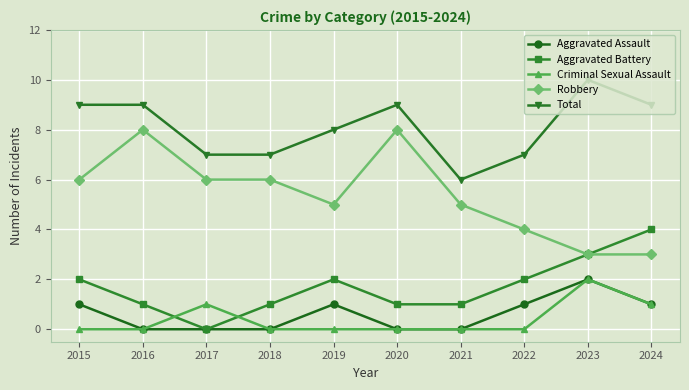

What is the sum of the Robbery values at 2018 and 2023?

9